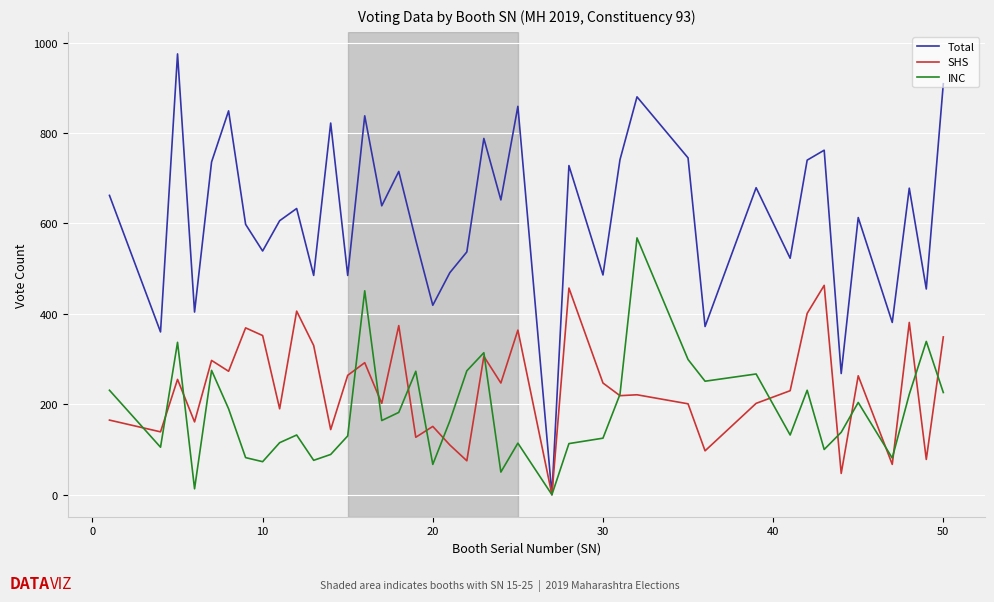

What is the greatest value displayed?

975